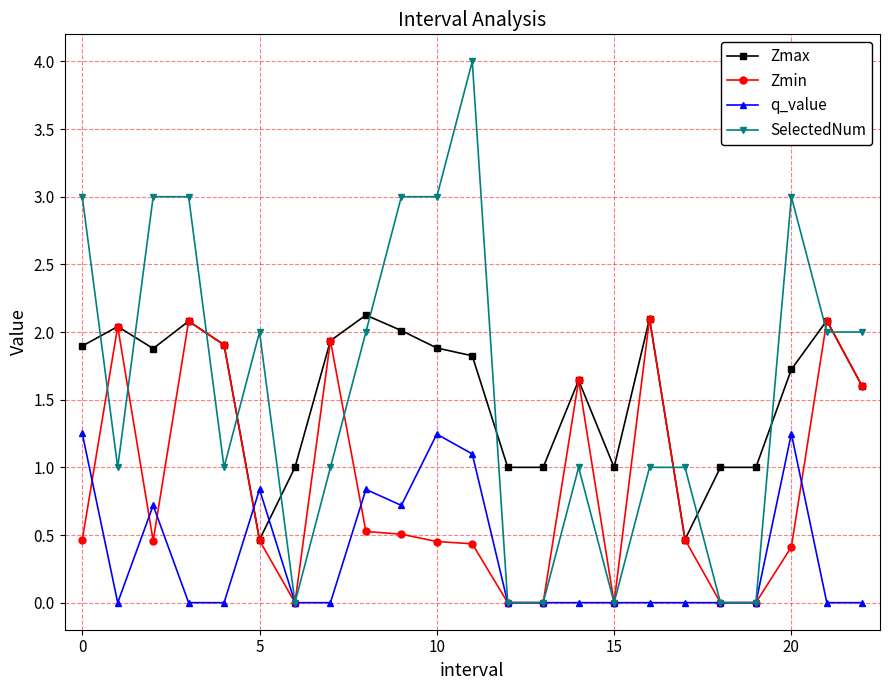

True or false: SelectedNum and Zmax cross at least once.

True